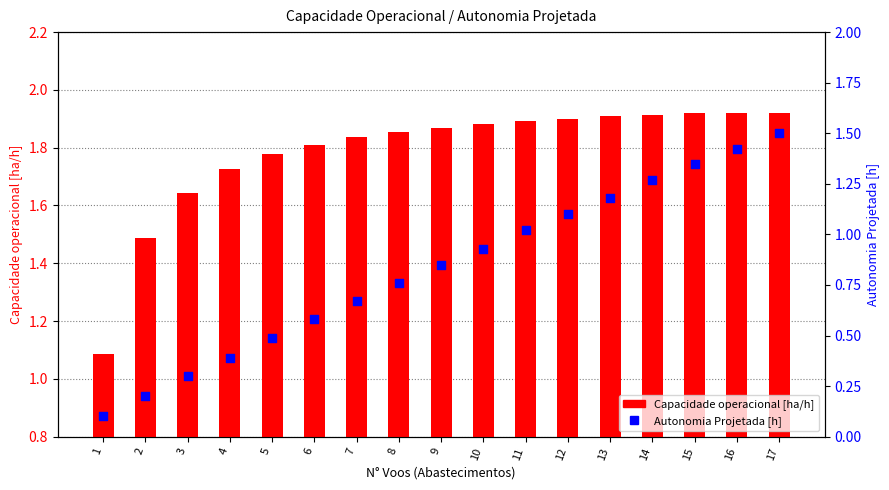

Which series contains the lowest Y value?

Autonomia Projetada [h]